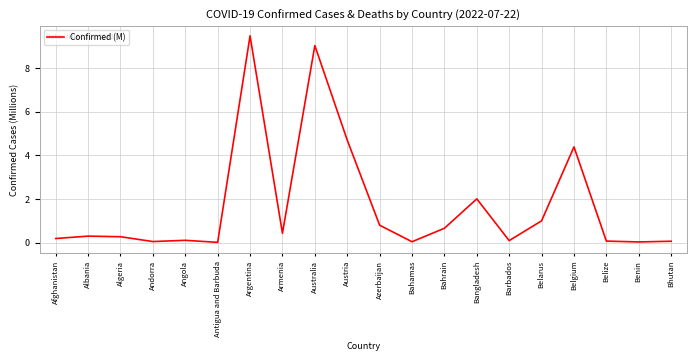

Where is the data nearest to the value 4?

Belgium